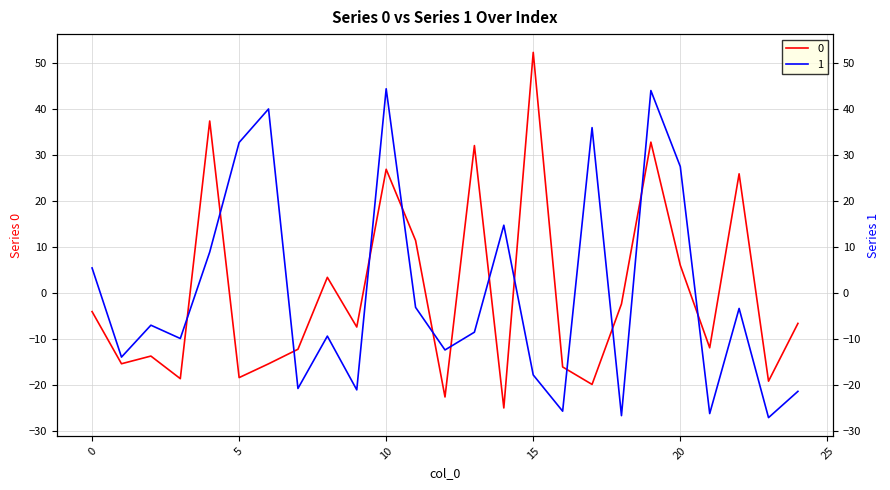

Which has a higher value, 11 or 7?

11